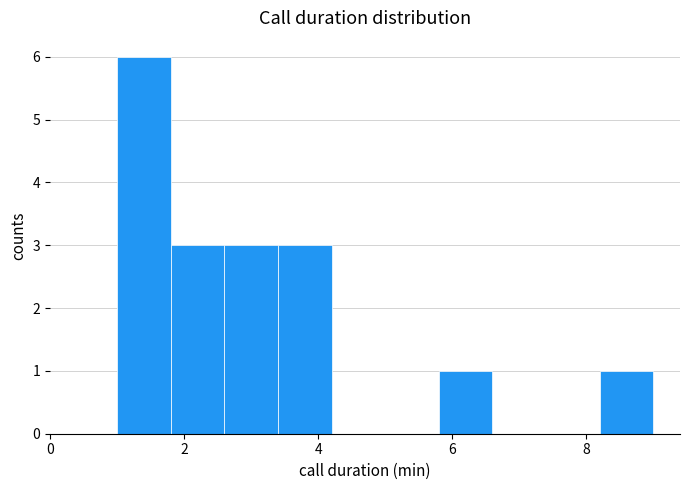

Reading left to right, list every bar in this chart as the range it spans on the x-axis followed by its height. The values are not printed on the chart, so give them approximately, as read against the axis.

1.0 to 1.8: 6
1.8 to 2.6: 3
2.6 to 3.4: 3
3.4 to 4.2: 3
4.2 to 5.0: 0
5.0 to 5.8: 0
5.8 to 6.6: 1
6.6 to 7.4: 0
7.4 to 8.2: 0
8.2 to 9.0: 1